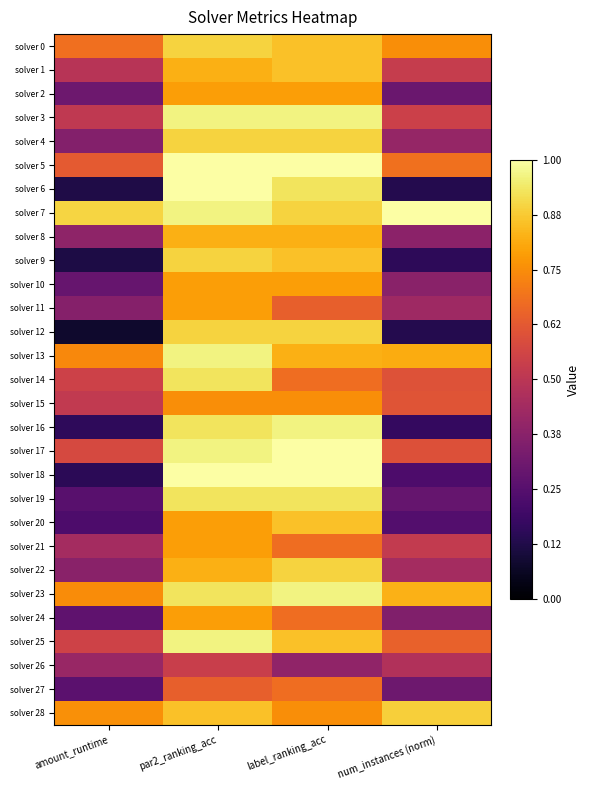

Reading left to right, transcribe all the data shown in this chart.

solver 0: amount_runtime=0.7	par2_ranking_acc=0.9	label_ranking_acc=0.9	num_instances (norm)=0.8
solver 1: amount_runtime=0.5	par2_ranking_acc=0.8	label_ranking_acc=0.9	num_instances (norm)=0.5
solver 2: amount_runtime=0.3	par2_ranking_acc=0.8	label_ranking_acc=0.8	num_instances (norm)=0.3
solver 3: amount_runtime=0.5	par2_ranking_acc=1.0	label_ranking_acc=1.0	num_instances (norm)=0.5
solver 4: amount_runtime=0.4	par2_ranking_acc=0.9	label_ranking_acc=0.9	num_instances (norm)=0.4
solver 5: amount_runtime=0.6	par2_ranking_acc=1.0	label_ranking_acc=1.0	num_instances (norm)=0.7
solver 6: amount_runtime=0.1	par2_ranking_acc=1.0	label_ranking_acc=0.9	num_instances (norm)=0.1
solver 7: amount_runtime=0.9	par2_ranking_acc=1.0	label_ranking_acc=0.9	num_instances (norm)=1.0
solver 8: amount_runtime=0.4	par2_ranking_acc=0.8	label_ranking_acc=0.8	num_instances (norm)=0.4
solver 9: amount_runtime=0.1	par2_ranking_acc=0.9	label_ranking_acc=0.9	num_instances (norm)=0.2
solver 10: amount_runtime=0.3	par2_ranking_acc=0.8	label_ranking_acc=0.8	num_instances (norm)=0.4
solver 11: amount_runtime=0.4	par2_ranking_acc=0.8	label_ranking_acc=0.6	num_instances (norm)=0.4
solver 12: amount_runtime=0.1	par2_ranking_acc=0.9	label_ranking_acc=0.9	num_instances (norm)=0.1
solver 13: amount_runtime=0.7	par2_ranking_acc=1.0	label_ranking_acc=0.8	num_instances (norm)=0.8
solver 14: amount_runtime=0.5	par2_ranking_acc=0.9	label_ranking_acc=0.7	num_instances (norm)=0.6
solver 15: amount_runtime=0.5	par2_ranking_acc=0.8	label_ranking_acc=0.8	num_instances (norm)=0.6
solver 16: amount_runtime=0.2	par2_ranking_acc=0.9	label_ranking_acc=1.0	num_instances (norm)=0.2
solver 17: amount_runtime=0.6	par2_ranking_acc=1.0	label_ranking_acc=1.0	num_instances (norm)=0.6
solver 18: amount_runtime=0.2	par2_ranking_acc=1.0	label_ranking_acc=1.0	num_instances (norm)=0.2
solver 19: amount_runtime=0.3	par2_ranking_acc=0.9	label_ranking_acc=0.9	num_instances (norm)=0.3
solver 20: amount_runtime=0.2	par2_ranking_acc=0.8	label_ranking_acc=0.9	num_instances (norm)=0.2
solver 21: amount_runtime=0.4	par2_ranking_acc=0.8	label_ranking_acc=0.7	num_instances (norm)=0.5
solver 22: amount_runtime=0.4	par2_ranking_acc=0.8	label_ranking_acc=0.9	num_instances (norm)=0.4
solver 23: amount_runtime=0.7	par2_ranking_acc=0.9	label_ranking_acc=1.0	num_instances (norm)=0.8
solver 24: amount_runtime=0.3	par2_ranking_acc=0.8	label_ranking_acc=0.7	num_instances (norm)=0.4
solver 25: amount_runtime=0.6	par2_ranking_acc=1.0	label_ranking_acc=0.9	num_instances (norm)=0.6
solver 26: amount_runtime=0.4	par2_ranking_acc=0.5	label_ranking_acc=0.4	num_instances (norm)=0.5
solver 27: amount_runtime=0.3	par2_ranking_acc=0.6	label_ranking_acc=0.7	num_instances (norm)=0.3
solver 28: amount_runtime=0.8	par2_ranking_acc=0.9	label_ranking_acc=0.8	num_instances (norm)=0.9